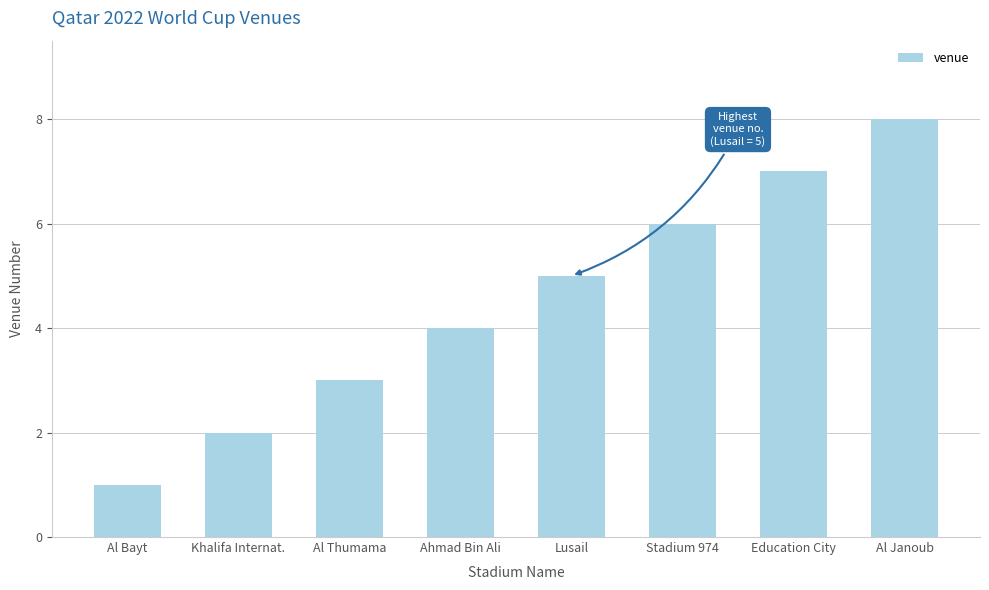

Reading left to right, transcribe all the data shown in this chart.

1	2	3	4	5	6	7	8